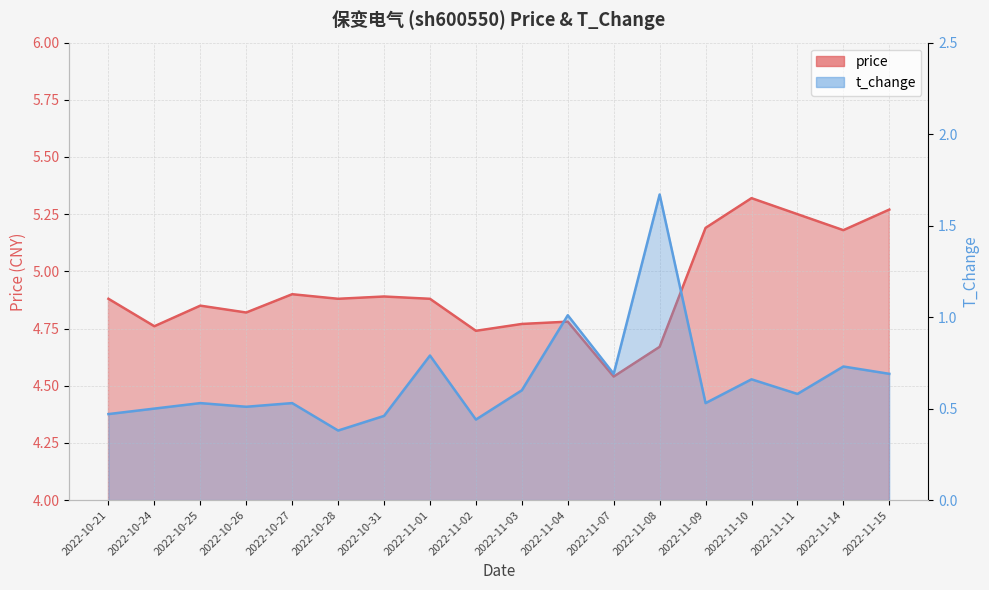

Reading left to right, extract all data points from this chart.

price: 4.9	4.8	4.8	4.8	4.9	4.9	4.9	4.9	4.7	4.8	4.8	4.5	4.7	5.2	5.3	5.2	5.2	5.3
t_change: 0.5	0.5	0.5	0.5	0.5	0.4	0.5	0.8	0.4	0.6	1.0	0.7	1.7	0.5	0.7	0.6	0.7	0.7